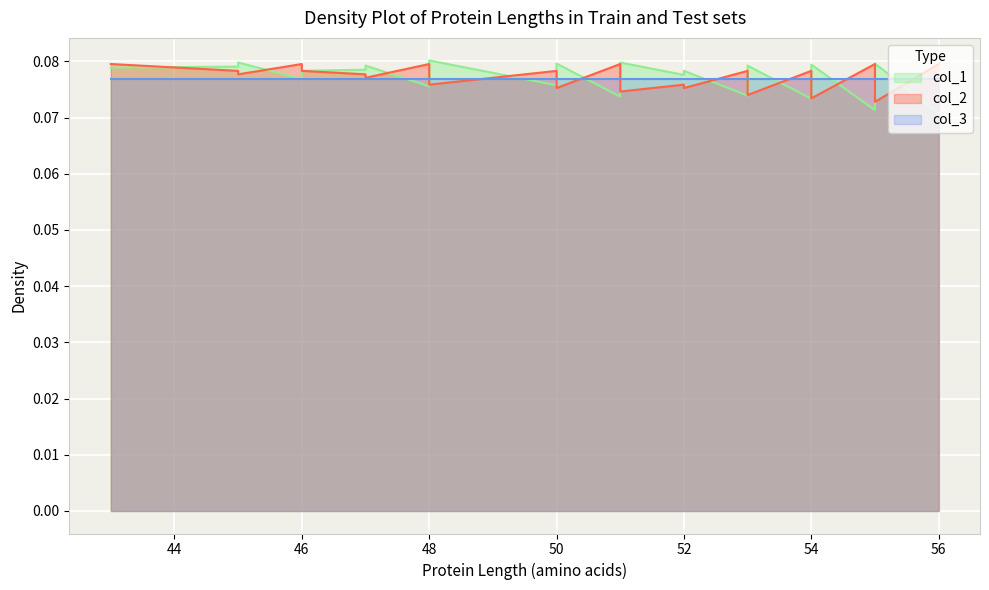

What is the value of the col_2 point at the 11th from the left?

0.1